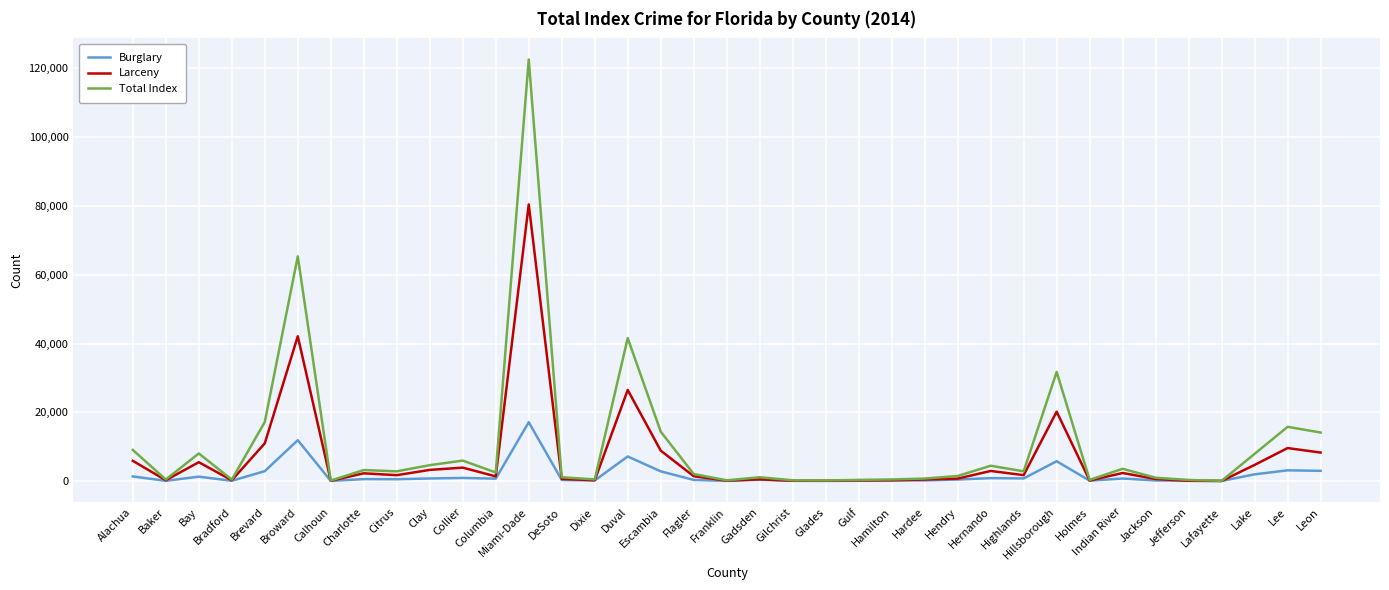

Reading right to left, what are all the values shown in this chart?

Burglary: Leon=2970	Lee=3117	Lake=1953	Lafayette=21	Jefferson=100	Jackson=170	Indian River=735	Holmes=111	Hillsborough=5764	Highlands=760	Hernando=850	Hendry=437	Hardee=178	Hamilton=183	Gulf=83	Glades=39	Gilchrist=71	Gadsden=376	Franklin=51	Flagler=330	Escambia=2818	Duval=7146	Dixie=168	DeSoto=307	Miami-Dade=17115	Columbia=692	Collier=904	Clay=747	Citrus=528	Charlotte=560	Calhoun=42	Broward=11886	Brevard=2874	Bradford=79	Bay=1274	Baker=70	Alachua=1339
Larceny: Leon=8281	Lee=9591	Lake=4691	Lafayette=25	Jefferson=64	Jackson=592	Indian River=2341	Holmes=149	Hillsborough=20170	Highlands=1716	Hernando=2933	Hendry=712	Hardee=457	Hamilton=209	Gulf=183	Glades=80	Gilchrist=85	Gadsden=511	Franklin=119	Flagler=1399	Escambia=8850	Duval=26494	Dixie=229	DeSoto=629	Miami-Dade=80448	Columbia=1353	Collier=3901	Clay=3243	Citrus=1709	Charlotte=2248	Calhoun=73	Broward=42114	Brevard=10968	Bradford=220	Bay=5480	Baker=237	Alachua=5879
Total Index: Leon=14108	Lee=15768	Lake=7915	Lafayette=67	Jefferson=319	Jackson=956	Indian River=3565	Holmes=340	Hillsborough=31740	Highlands=2826	Hernando=4452	Hendry=1466	Hardee=727	Hamilton=458	Gulf=336	Glades=164	Gilchrist=222	Gadsden=1107	Franklin=211	Flagler=2043	Escambia=14372	Duval=41566	Dixie=479	DeSoto=1103	Miami-Dade=122602	Columbia=2490	Collier=5950	Clay=4617	Citrus=2825	Charlotte=3198	Calhoun=139	Broward=65354	Brevard=17183	Bradford=418	Bay=8026	Baker=438	Alachua=9045